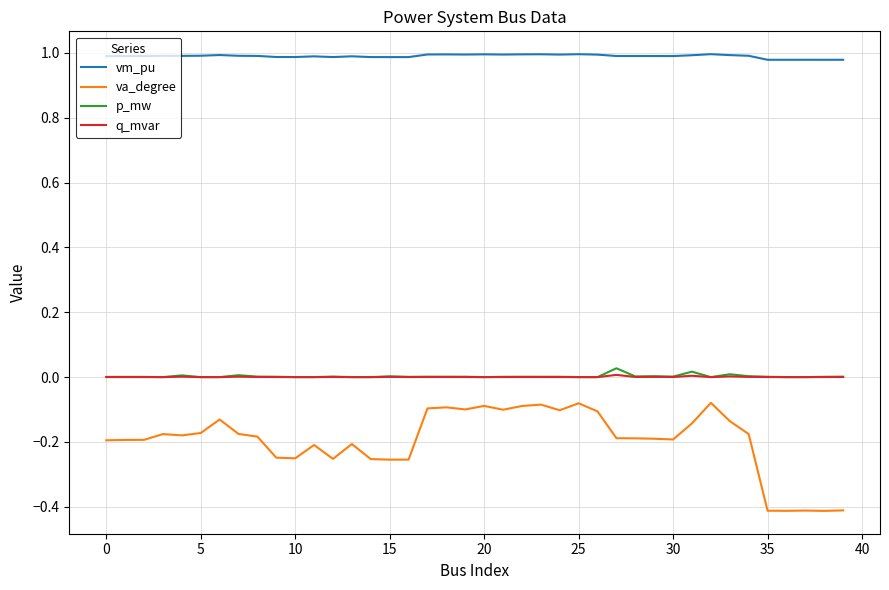

How many series are shown in this chart?

4